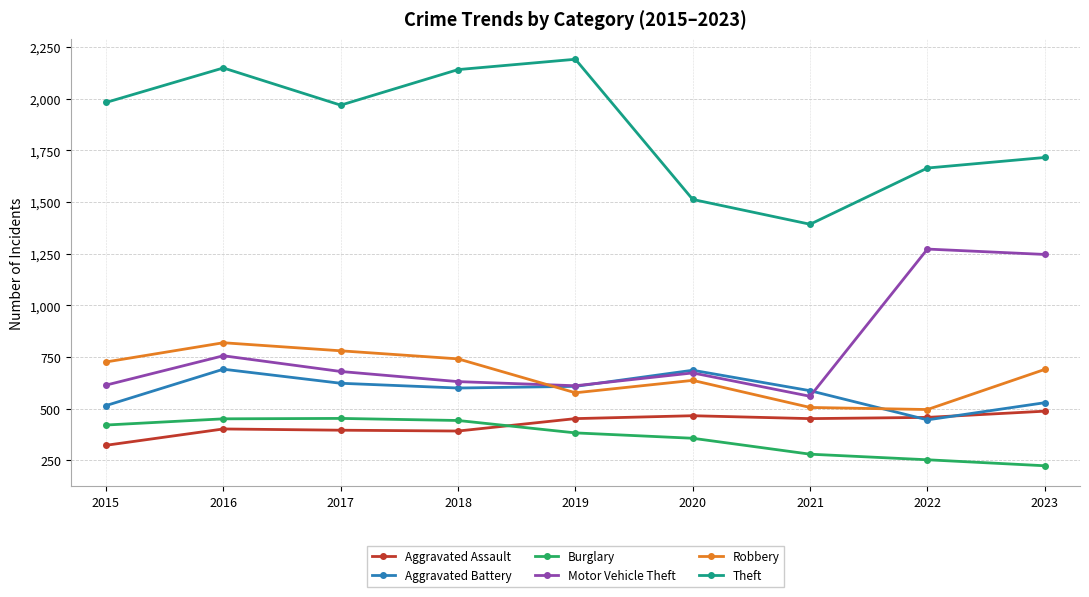

List the series in order of their peak value, highest first.

Theft, Motor Vehicle Theft, Robbery, Aggravated Battery, Aggravated Assault, Burglary